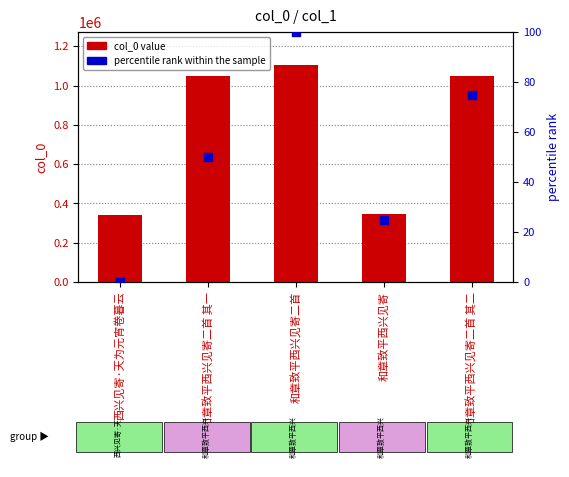

Which series contains the lowest Y value?

percentile rank within the sample